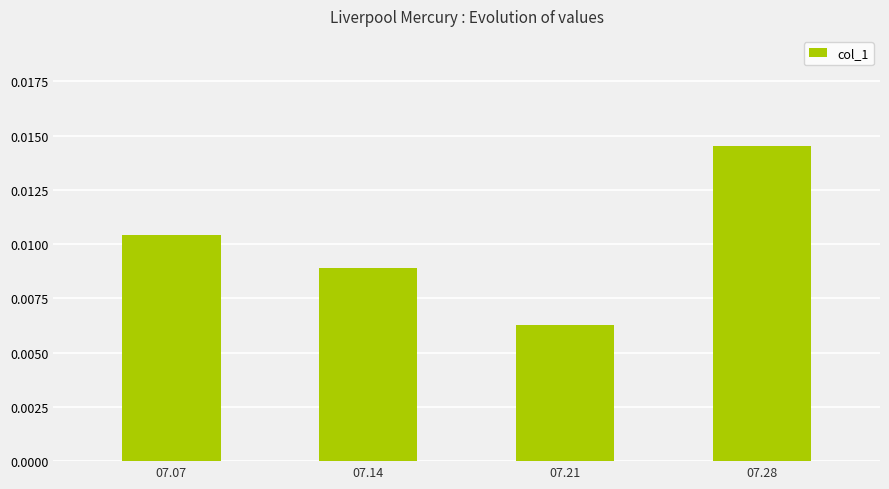

Are the bars grouped side by side (vs. stacked)?

No